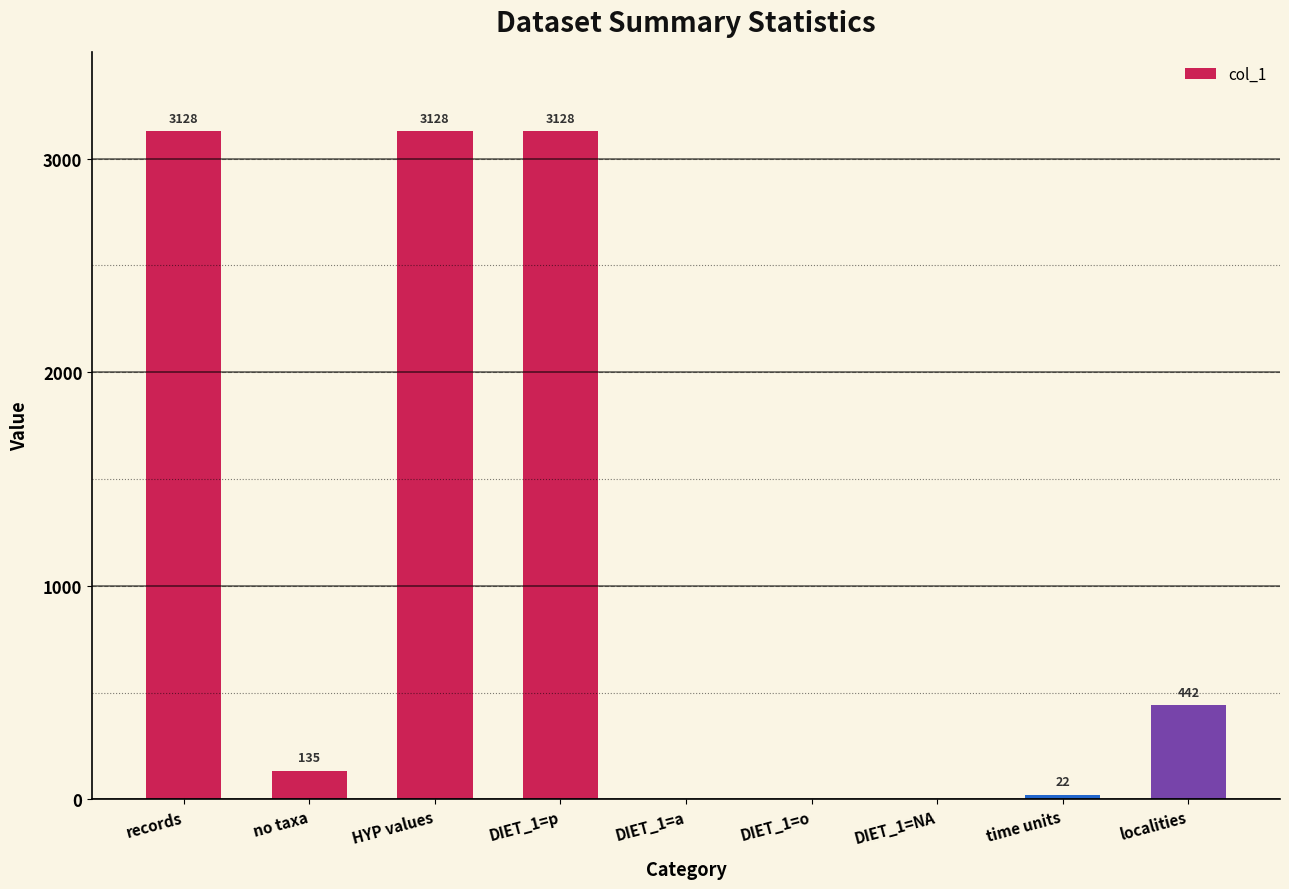

What is the sum of the values at records and DIET_1=o?

3128